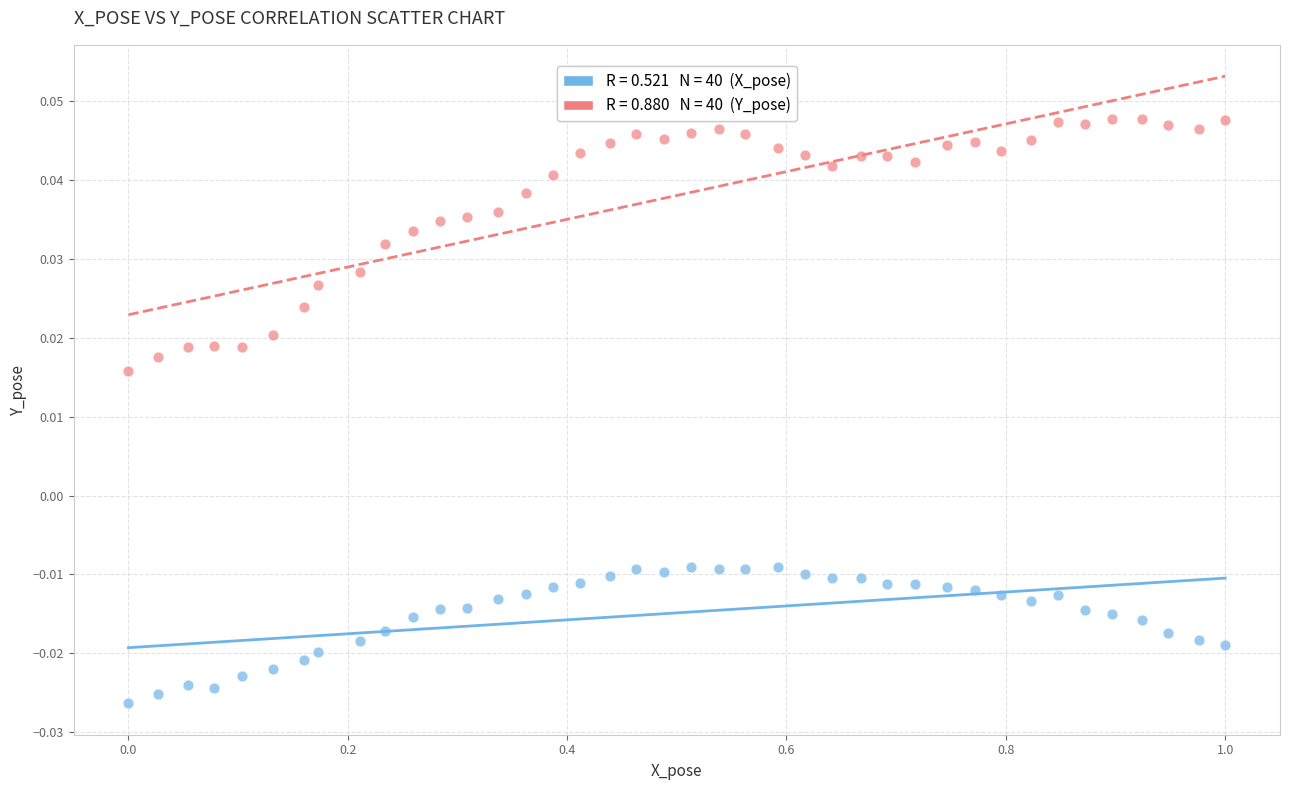

Across all data points, what is the range of X values (max minus min)?

1.0